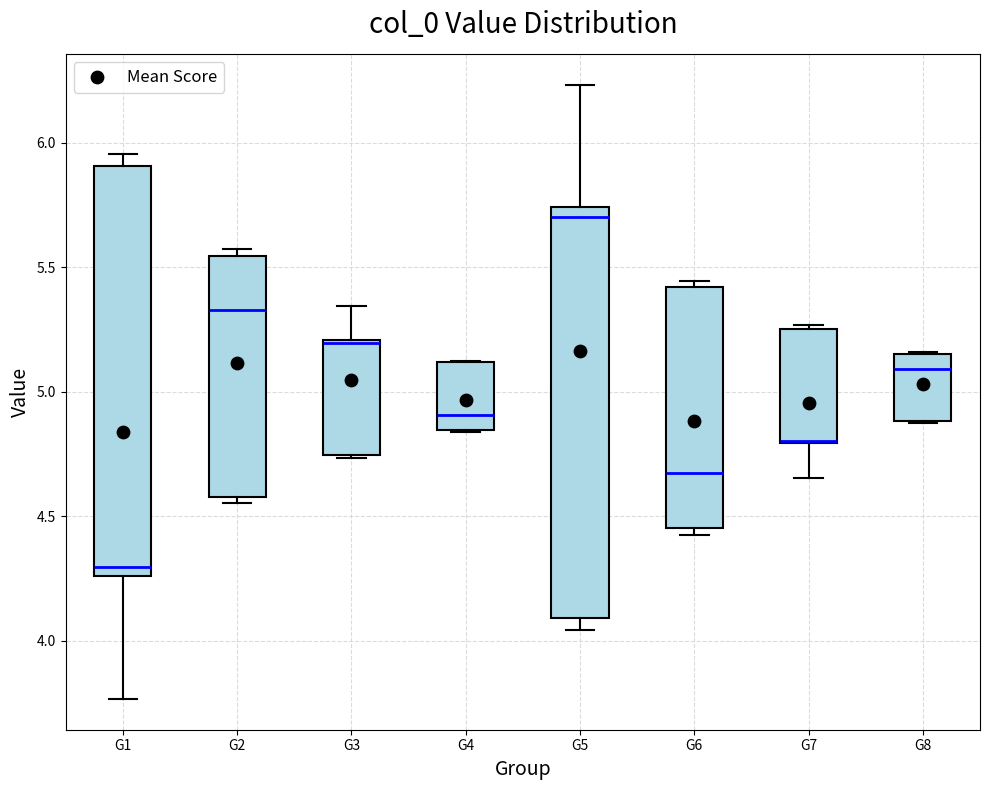

Reading left to right, read every box against the y-axis: the position of its median line, the range the box covers, and the ends of its whiskers. The values are not printed on the chart, so give them approximately, as read against the axis.

G1: median 4.30, box 4.25 to 5.90, whiskers 3.75 to 5.95
G2: median 5.35, box 4.60 to 5.55, whiskers 4.55 to 5.55 (just above the box's upper edge)
G3: median 5.20 (drawn on the box's upper edge), box 4.75 to 5.20, whiskers 4.75 to 5.35
G4: median 4.90, box 4.85 to 5.10, whiskers 4.85 to 5.10
G5: median 5.70, box 4.10 to 5.75, whiskers 4.05 to 6.25
G6: median 4.65, box 4.45 to 5.40, whiskers 4.45 (just below the box's lower edge) to 5.45
G7: median 4.80 (drawn on the box's lower edge), box 4.80 to 5.25, whiskers 4.65 to 5.25
G8: median 5.10, box 4.90 to 5.15, whiskers 4.90 to 5.15